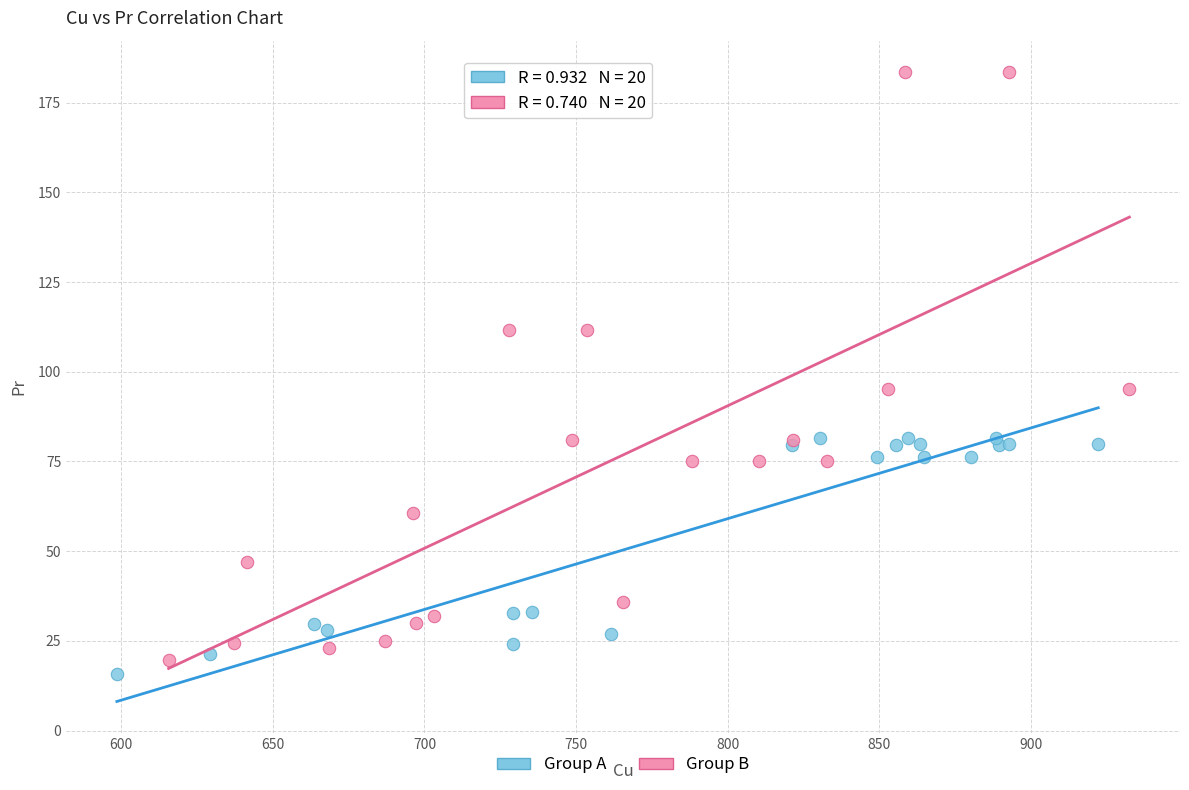

Which series reaches the maximum Y coordinate?

Group B